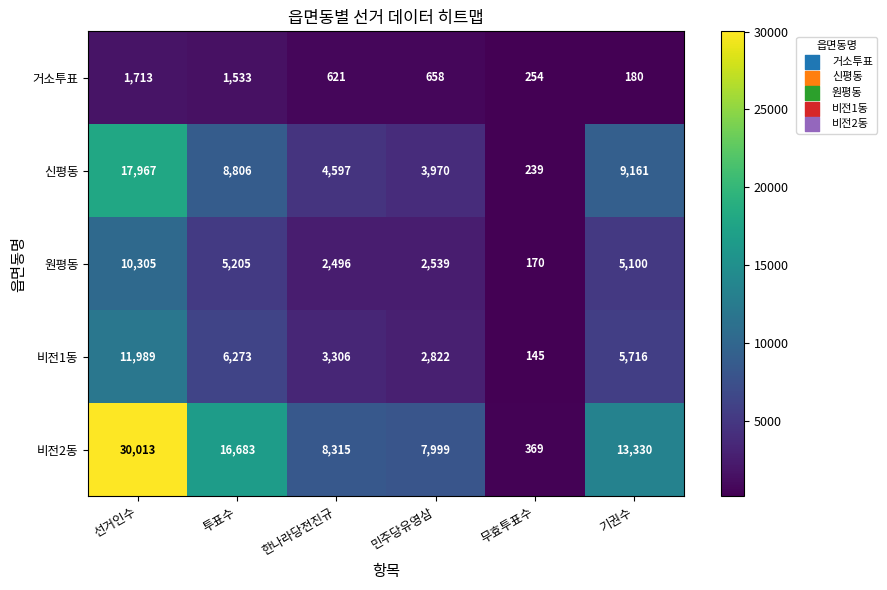

What is the spread (max minus min) of values at 선거인수?

28300